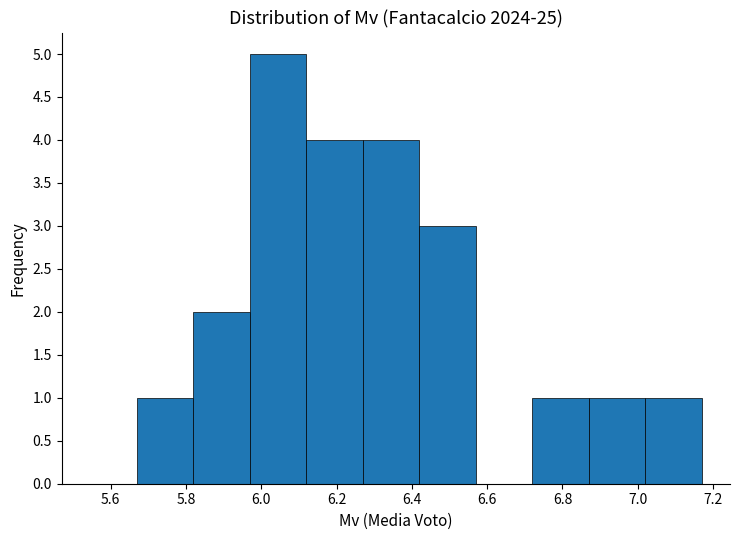

Reading left to right, transcribe this chart: for each bar, give the range it covers on the x-axis and its height. Neither the bar edges nor the heights are printed on the chart, so give them approximately, as read against the axes.

5.67 to 5.82: 1
5.82 to 5.97: 2
5.97 to 6.12: 5
6.12 to 6.27: 4
6.27 to 6.42: 4
6.42 to 6.57: 3
6.57 to 6.72: 0
6.72 to 6.87: 1
6.87 to 7.02: 1
7.02 to 7.17: 1